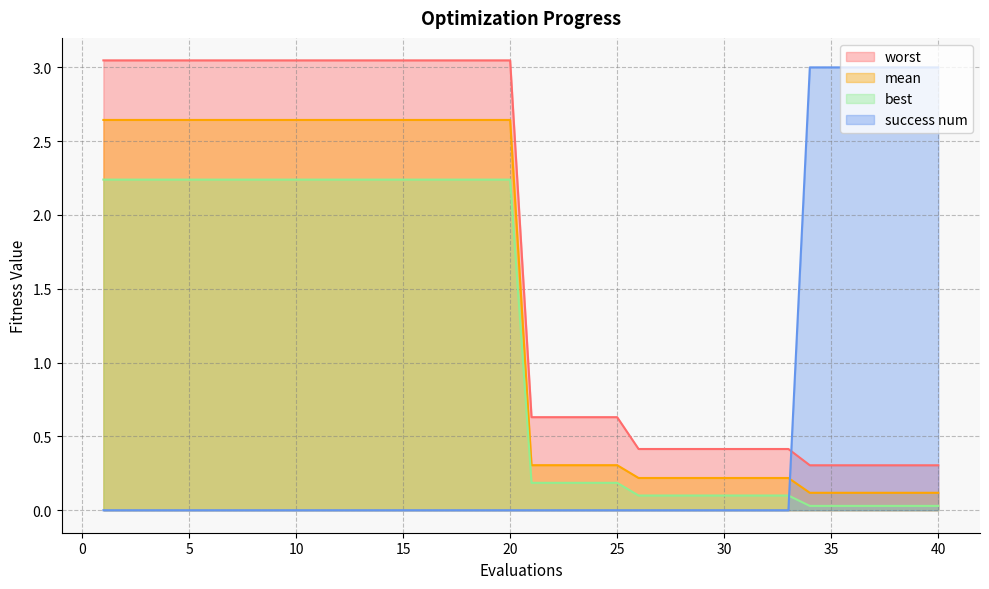

At how many categories does at least one series exceed 0?

40